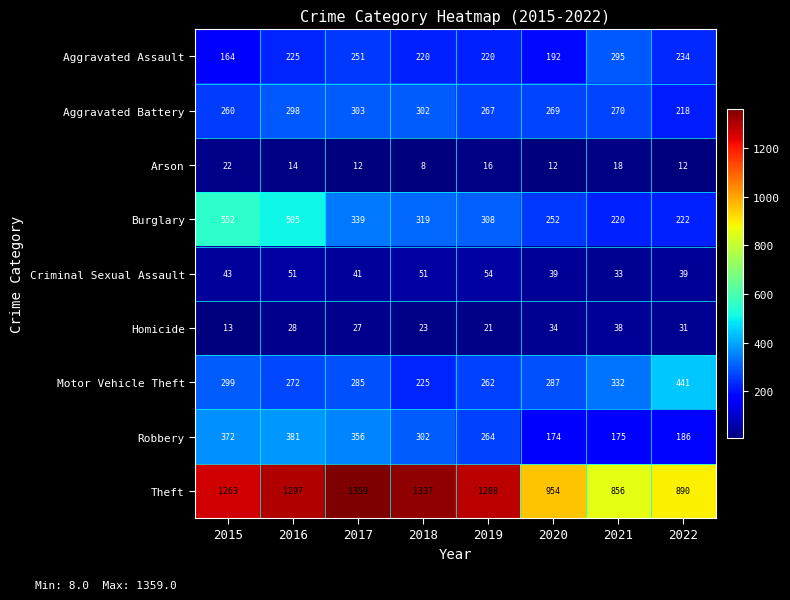

What value does the Aggravated Battery series have at 2021, to the nearest 10?

270